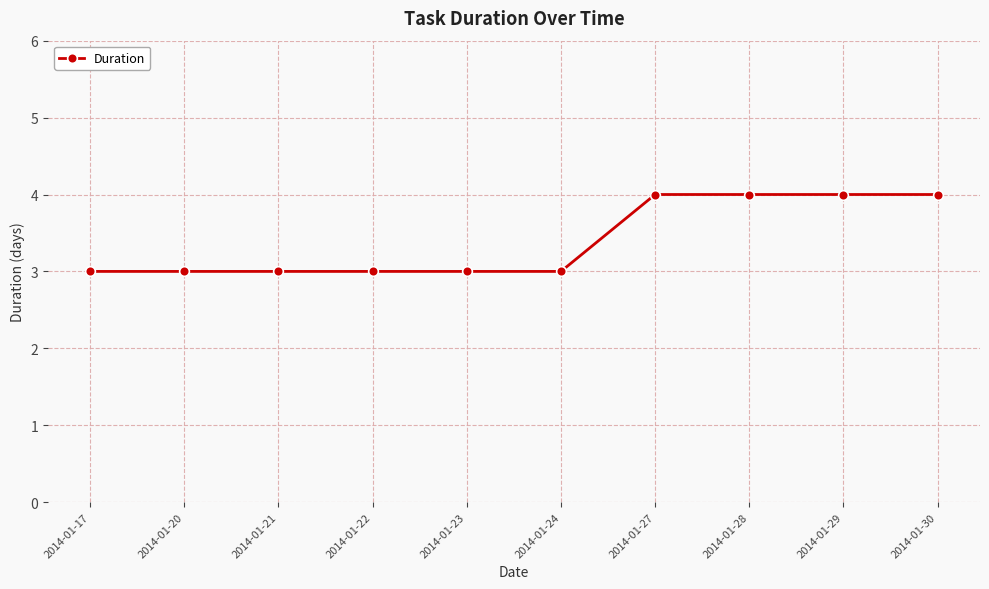

Is it true that the value at 2014-01-17 is 1?

False